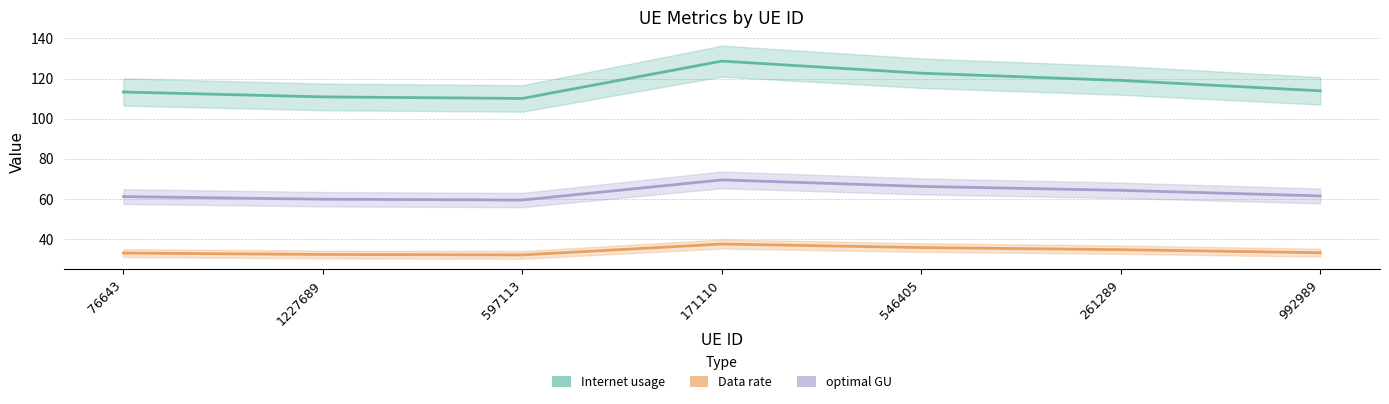

Which category has the highest value in the Data rate series?

171110